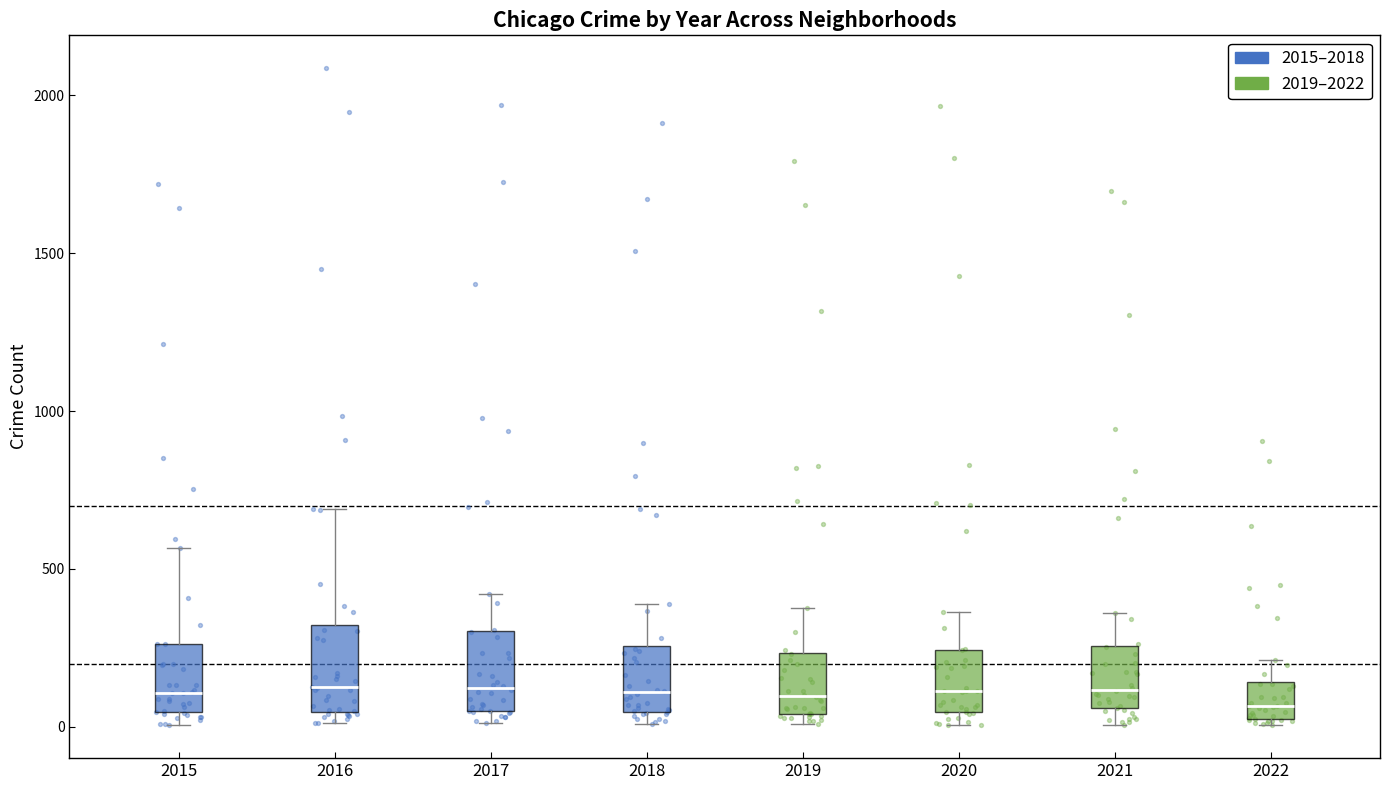

Reading left to right, read every box against the y-axis: the position of its median line, the range the box covers, and the ends of its whiskers. The values are not printed on the chart, so give them approximately, as read against the axis.

2015: median 100, box 50 to 250, whiskers 0 to 550
2016: median 150, box 50 to 300, whiskers 0 to 700
2017: median 100, box 50 to 300, whiskers 0 to 400
2018: median 100, box 50 to 250, whiskers 0 to 400
2019: median 100, box 50 to 250, whiskers 0 to 400
2020: median 100, box 50 to 250, whiskers 0 to 350
2021: median 100, box 50 to 250, whiskers 0 to 350
2022: median 50 (just above the box's lower edge), box 50 to 150, whiskers 0 to 200